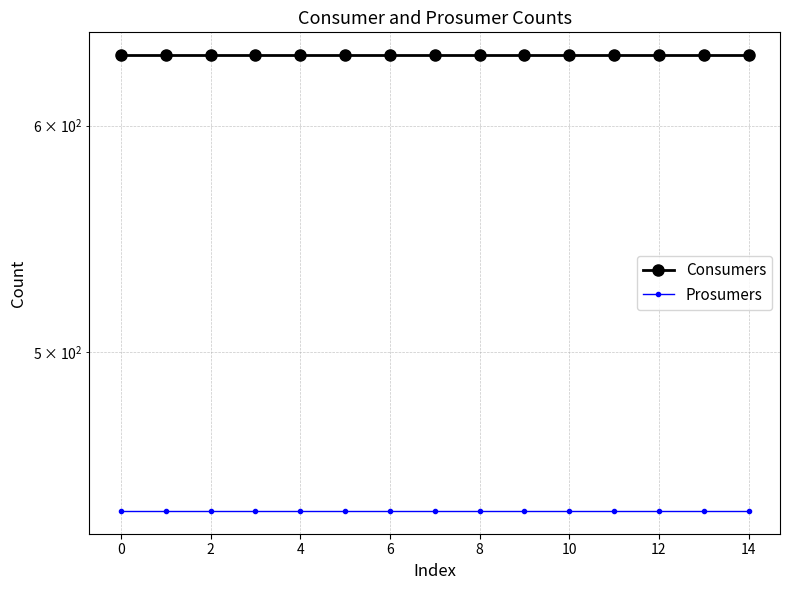

What is the minimum value for Consumers?

635